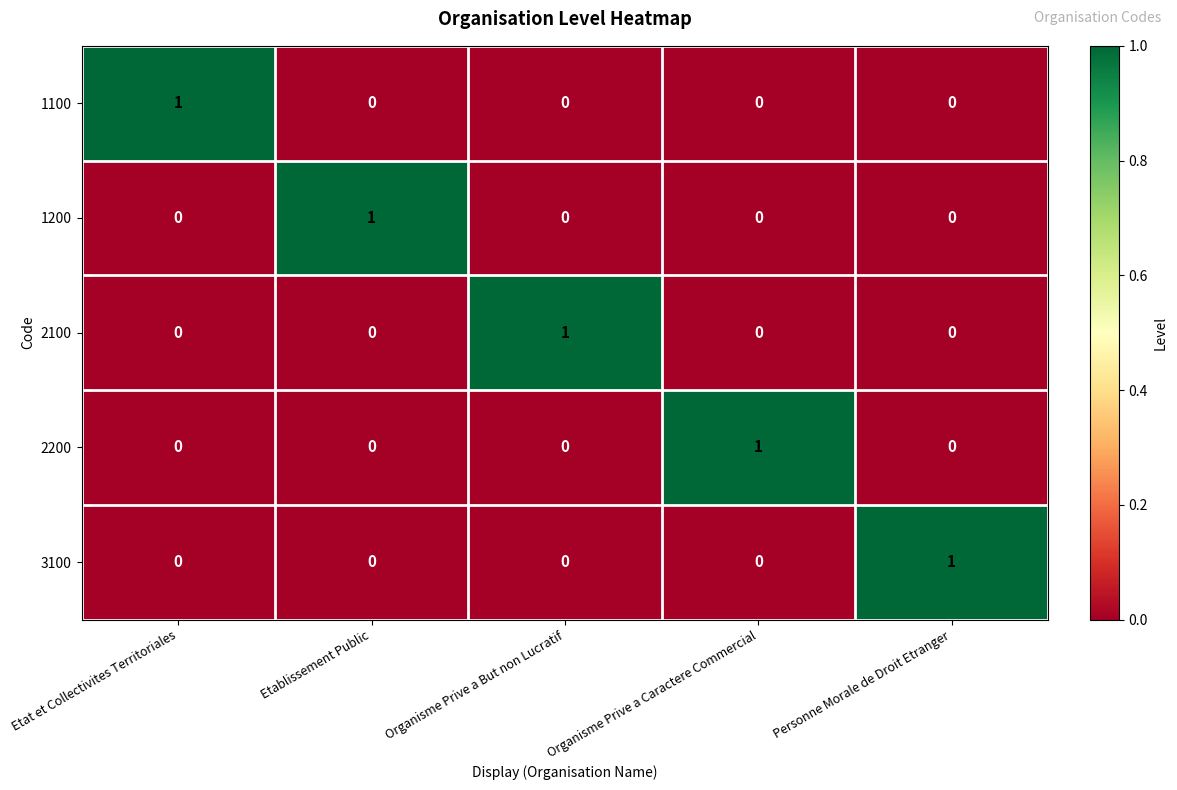

True or false: 3100 has a value of 0 at Etablissement Public.

True